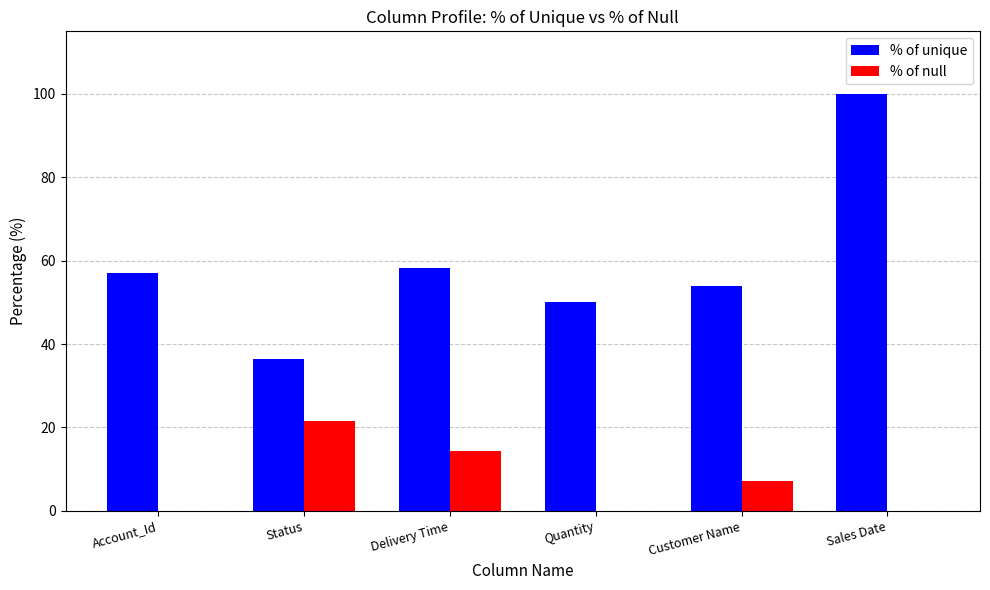

Which label corresponds to the largest value in the chart?

Sales Date